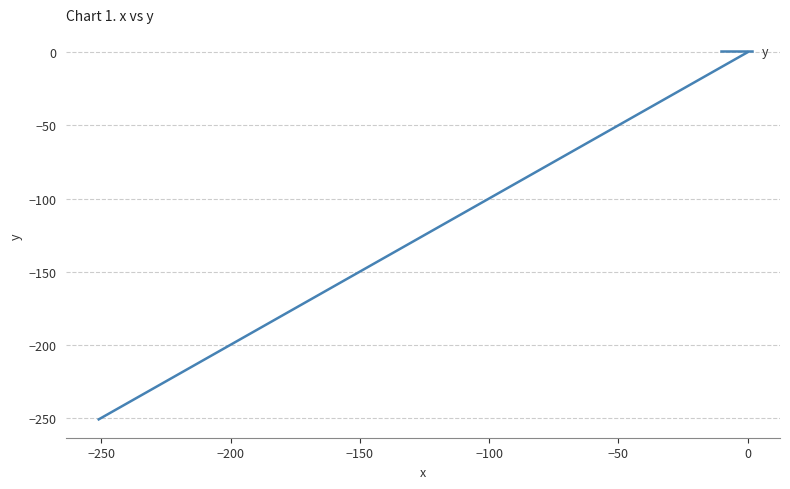

True or false: the data shows -184.4 at 23.

False